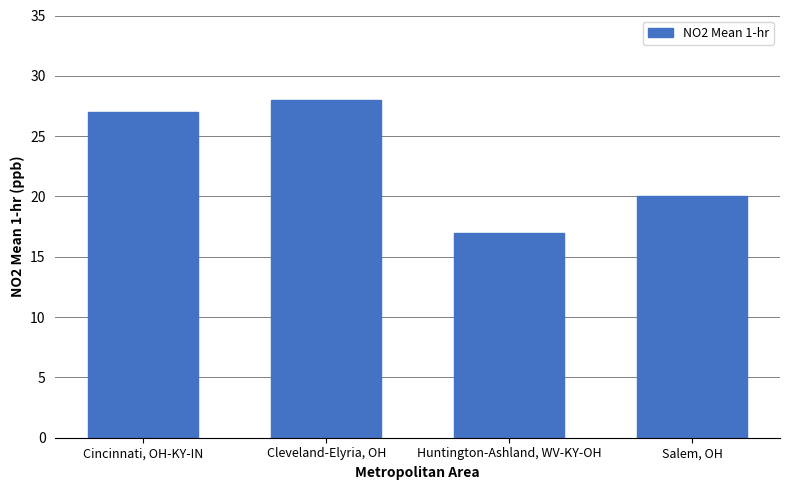

What is the label of the 1st bar from the right?

Salem, OH